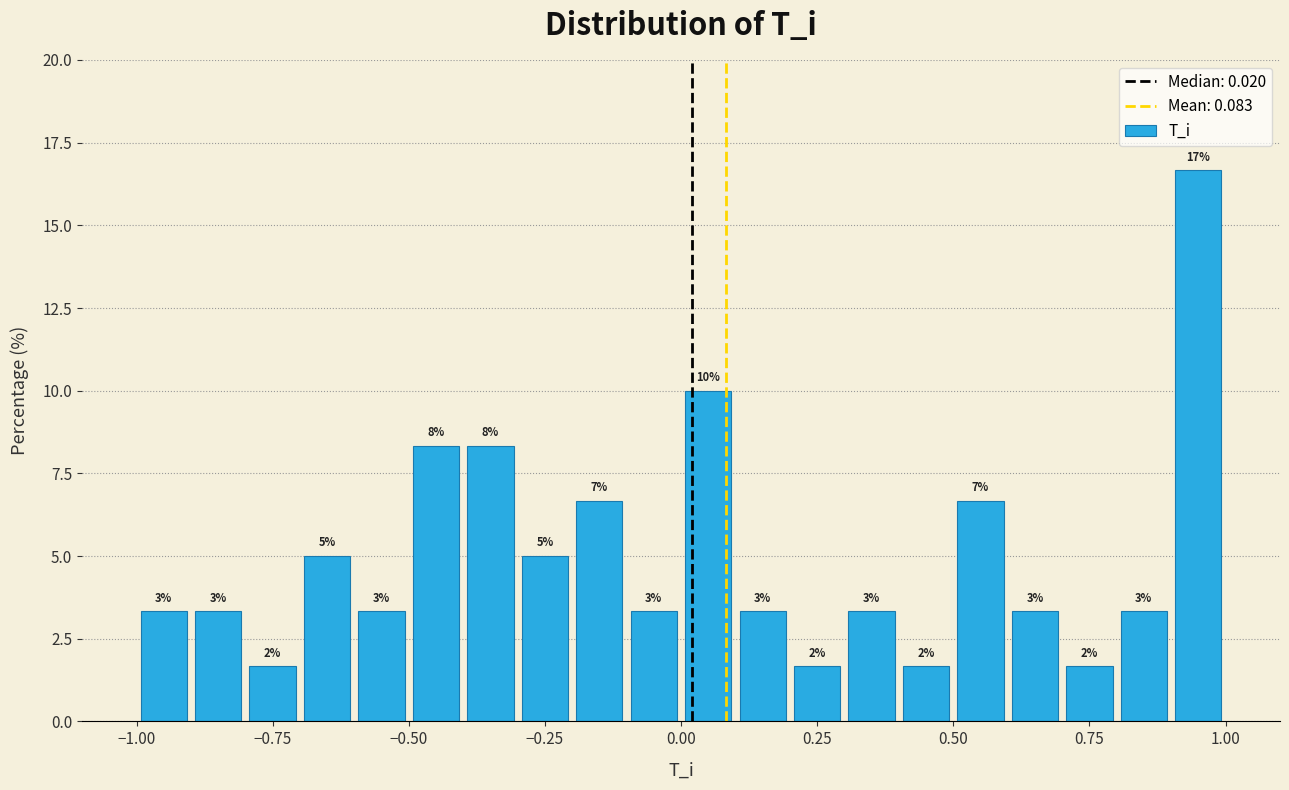

Read against the x-axis, roughly where is the centre of the tallest bar?

0.95